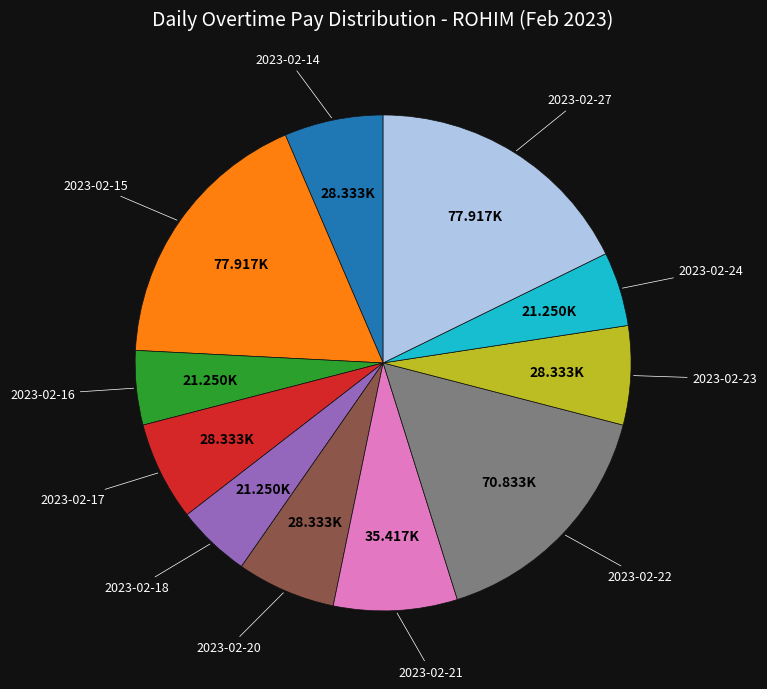

Does any single category account for the majority?

No